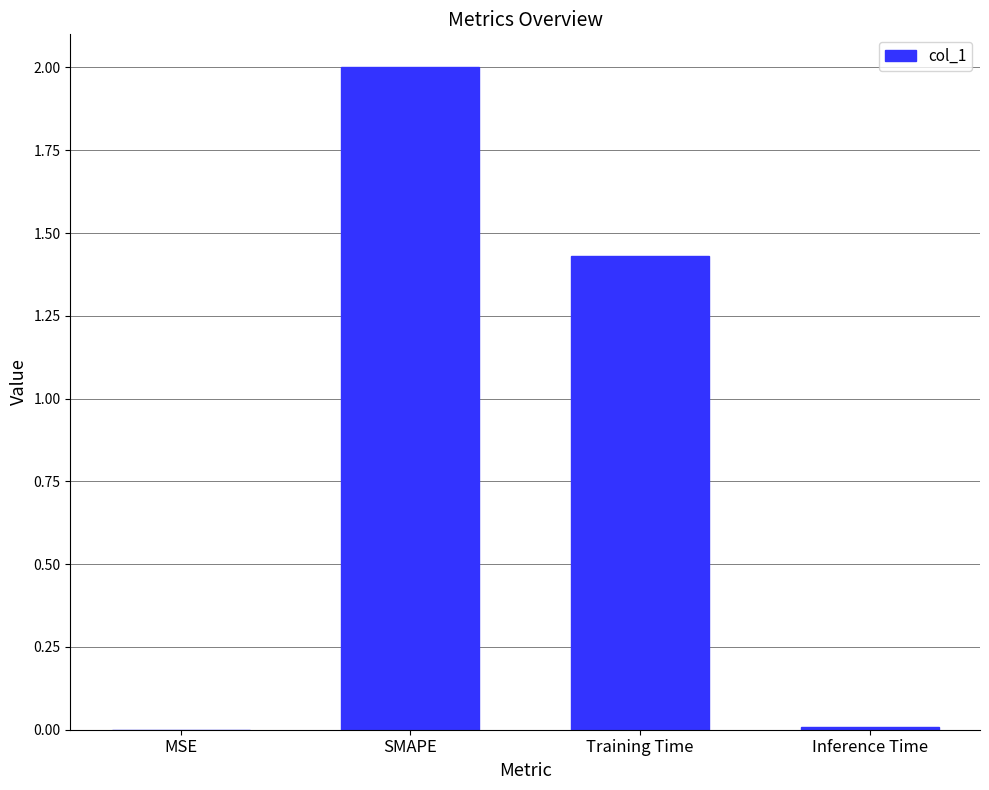

At which label does the data first exceed 1?

SMAPE